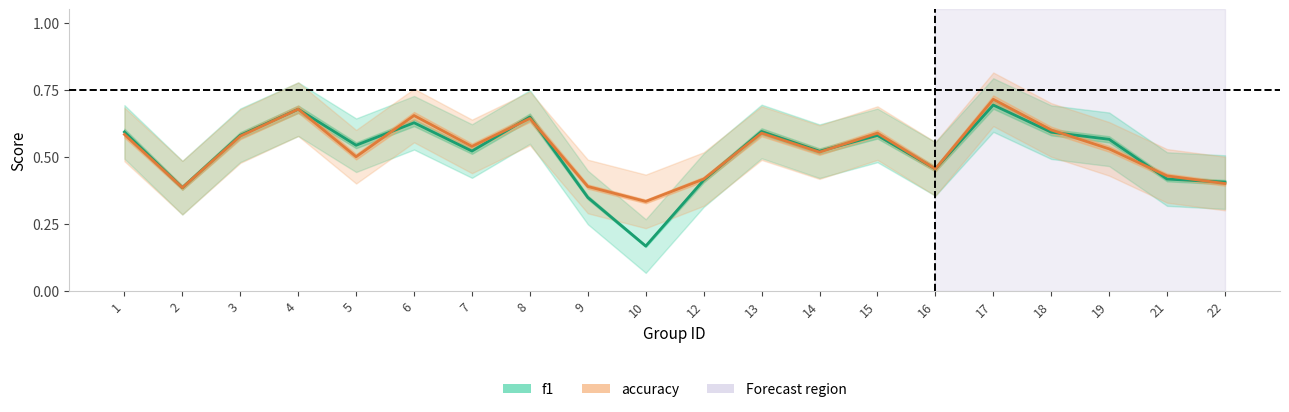

True or false: accuracy has more than 1 points higher than both neighbors.

True